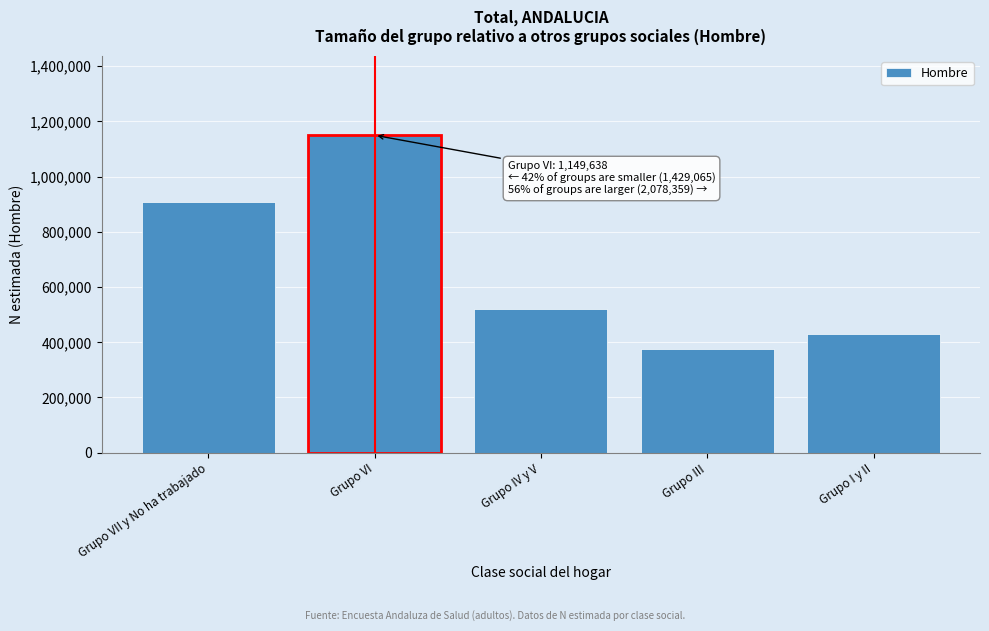

Reading right to left, transcribe all the data shown in this chart.

429092	377227	521914	1149638	907851